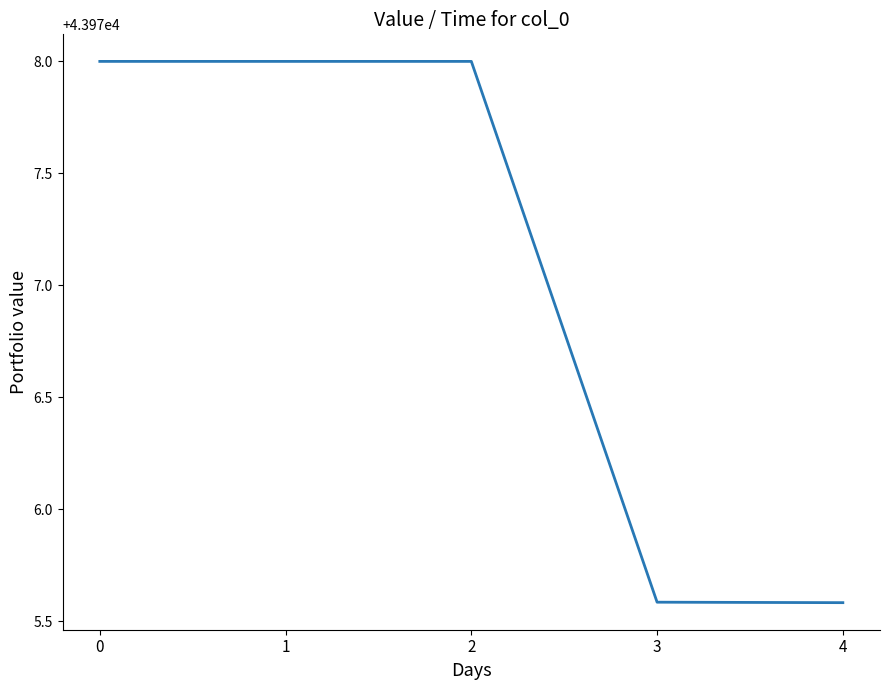

True or false: the data shows 43975.6 at 3.

True